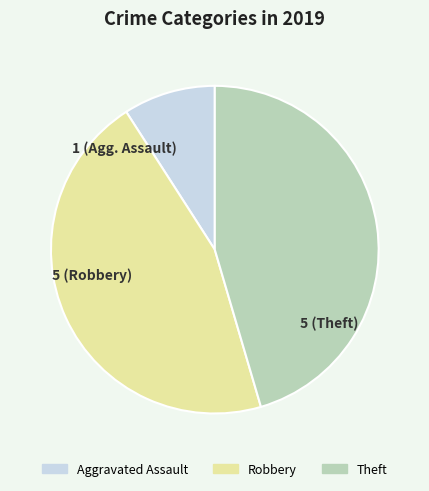

What is the ratio of the value at Robbery to the value at Aggravated Assault?

5.0